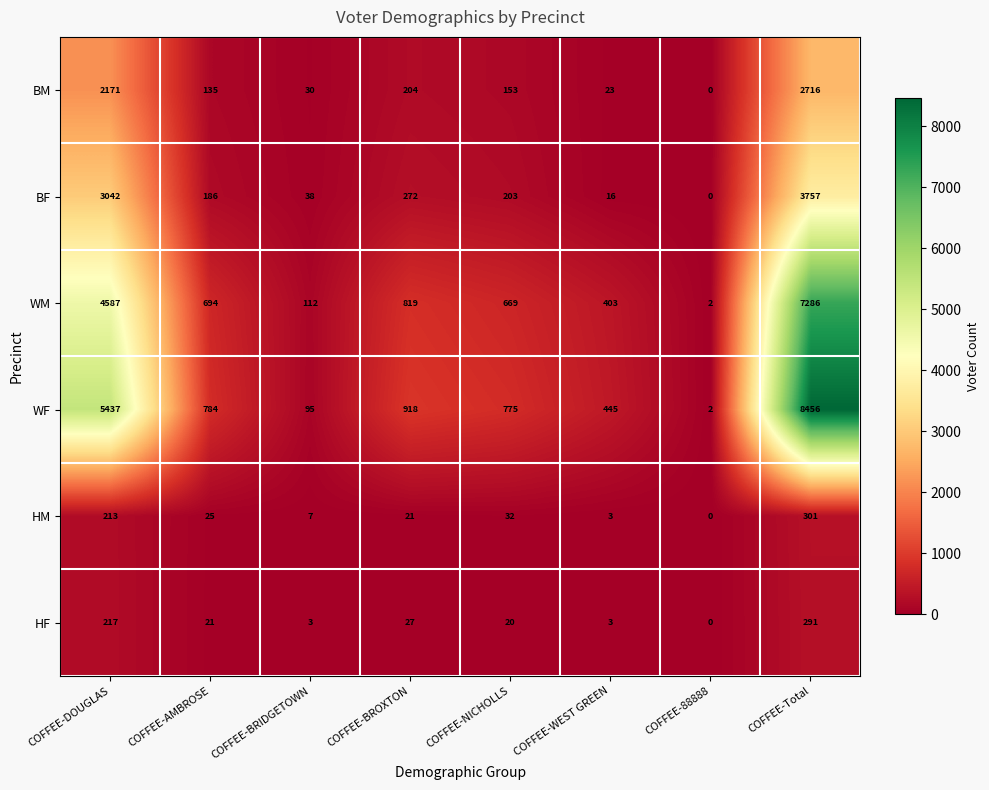

What is the spread (max minus min) of values at COFFEE-NICHOLLS?

755